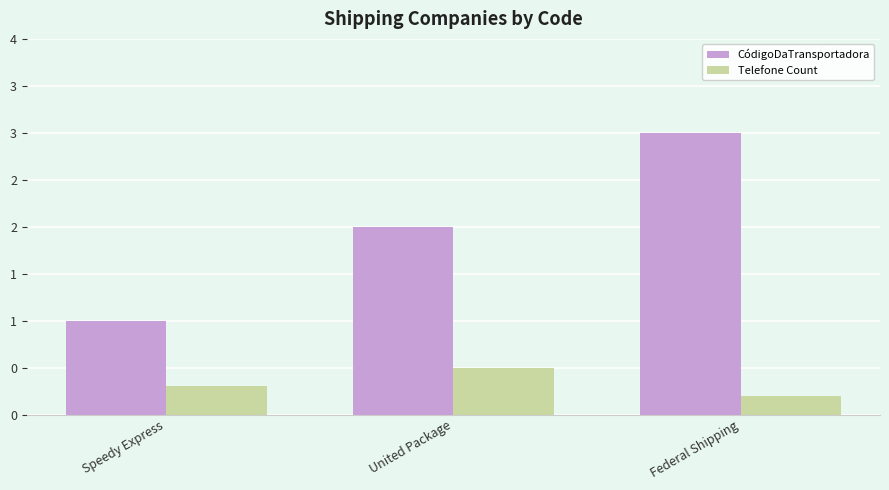

What is the difference between the second highest and minimum values in the CódigoDaTransportadora series?

1.0